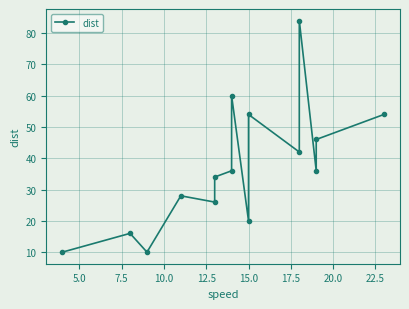

How many lines are shown in the chart?

1